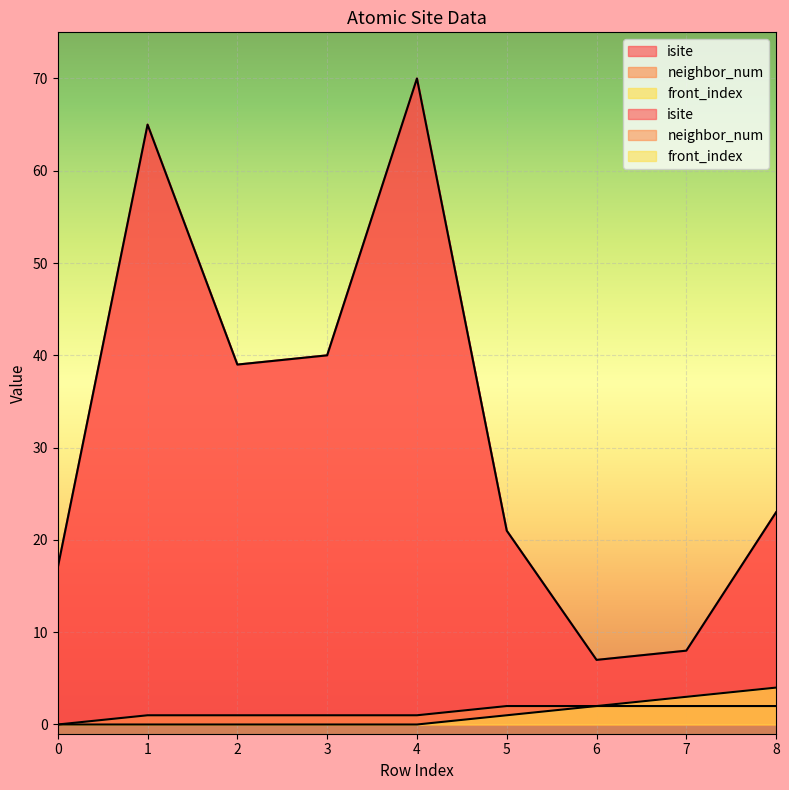

Rank the series at 8 from lowest to highest value.

neighbor_num, front_index, isite